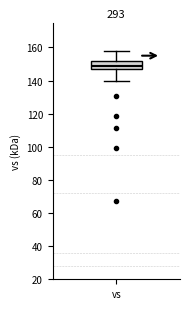

Where does the upper whisker of the box for vs end on the y-axis? The values are not printed on the chart, so give them approximately, as read against the axis.

158